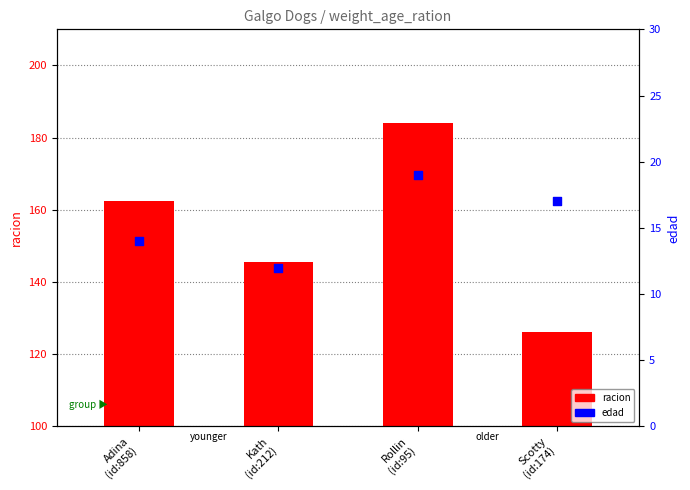

What is the total value across all series at Adina
(id:858)?

176.4